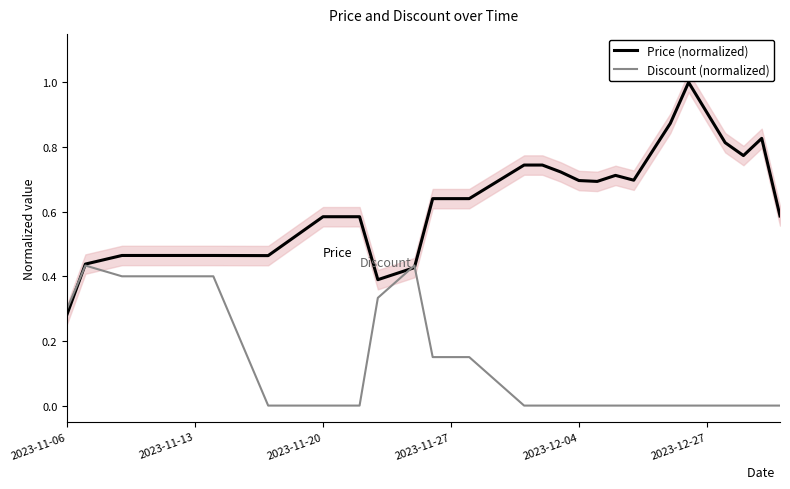

Which category has the lowest value in the Price (normalized) series?

2023-11-06